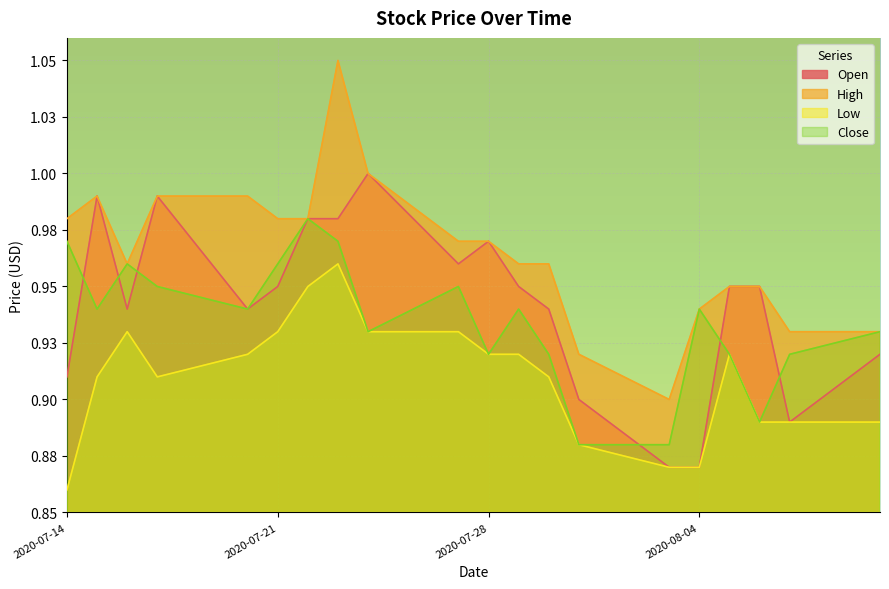

What is the sum of all Low values?

18.2